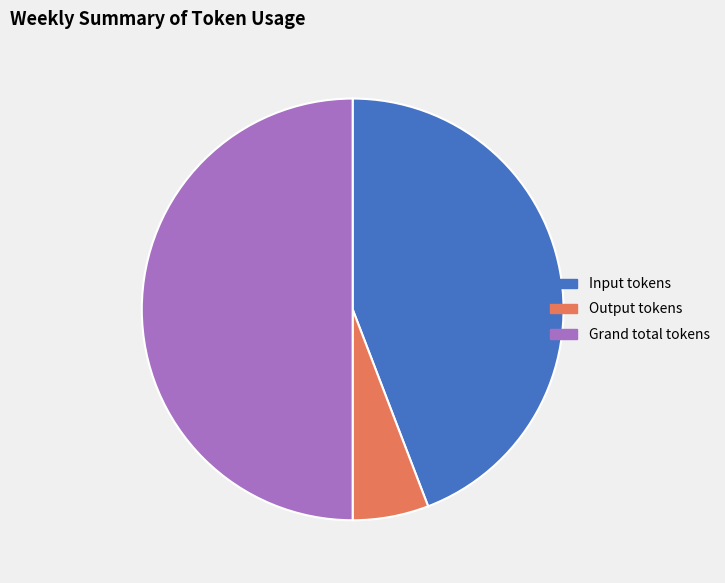

Is the sum of Output tokens and Grand total tokens greater than half?

Yes